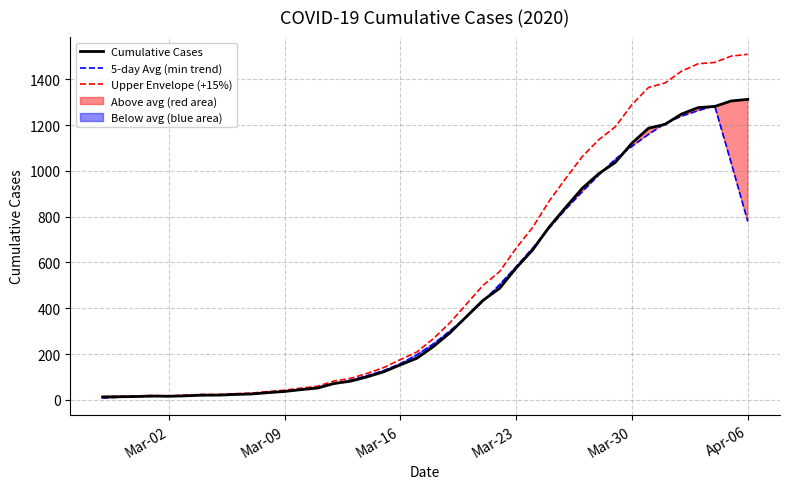

Which series has the widest spread of values?

Upper Envelope (+15%)